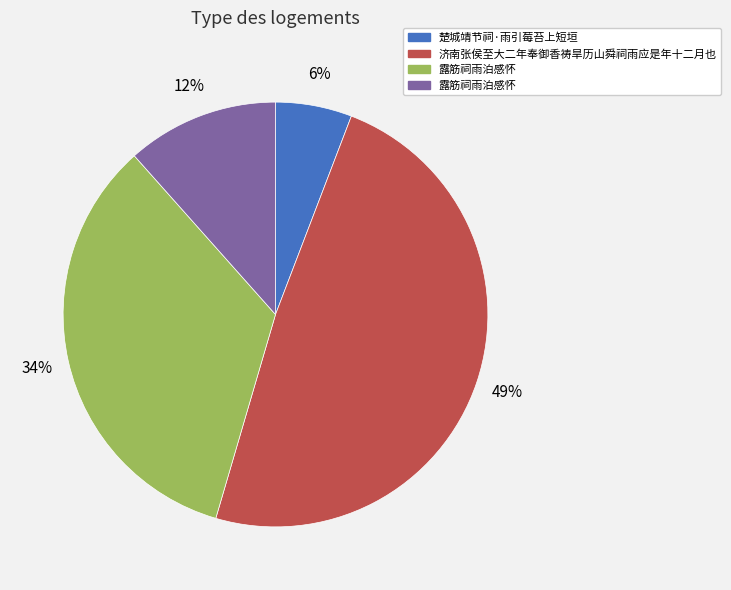

To the nearest percent, what is the difference between the largest and smallest slice percentages?

43%